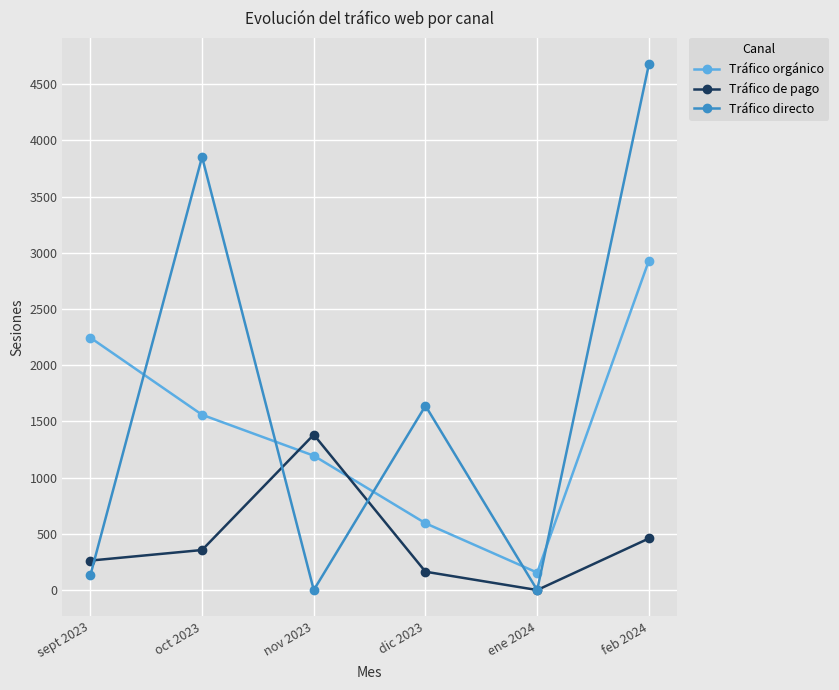

How many lines are shown in the chart?

3